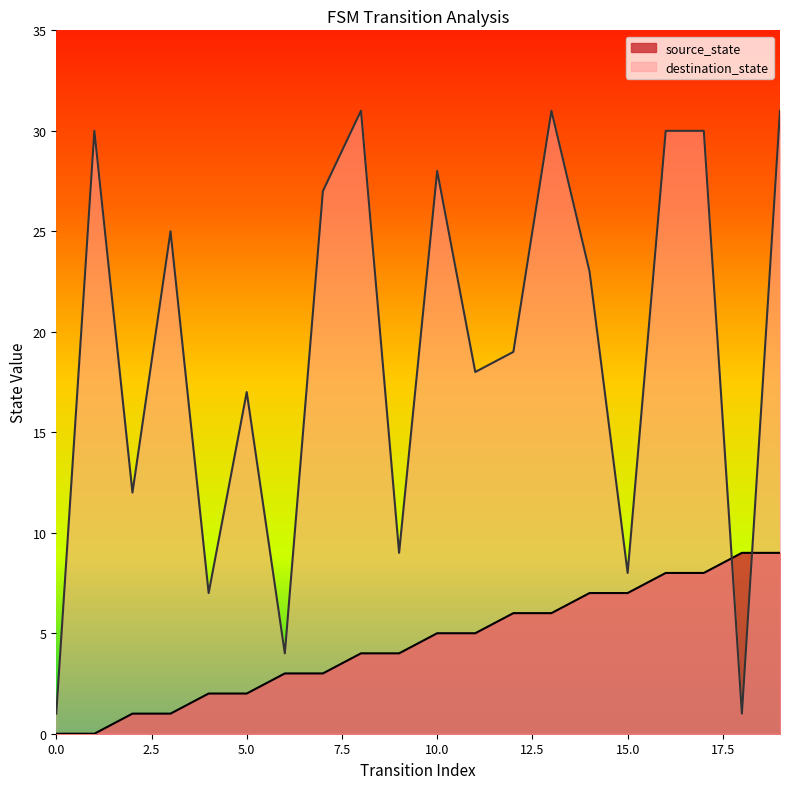

How many values in the source_state series exceed 5?

8